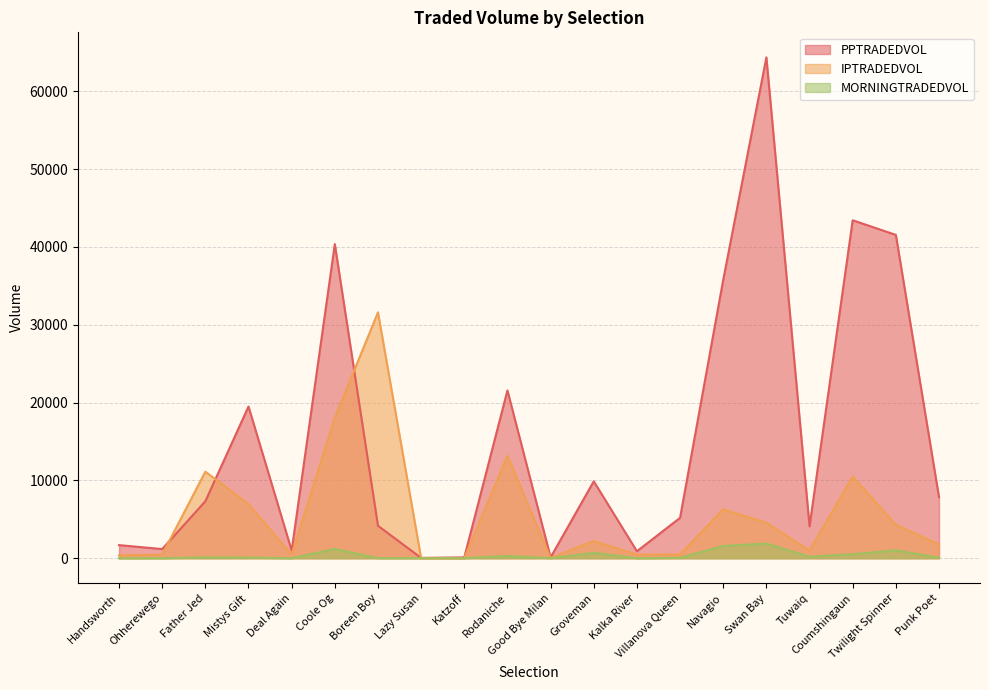

What is the average value of the IPTRADEDVOL series?

5688.2